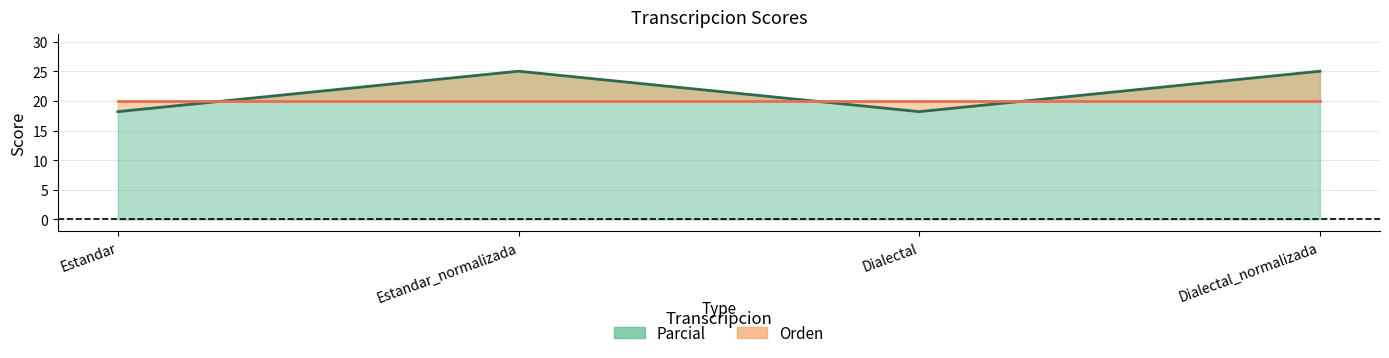

List the labels in order of value, smallest first.

Estandar, Dialectal, Estandar_normalizada, Dialectal_normalizada